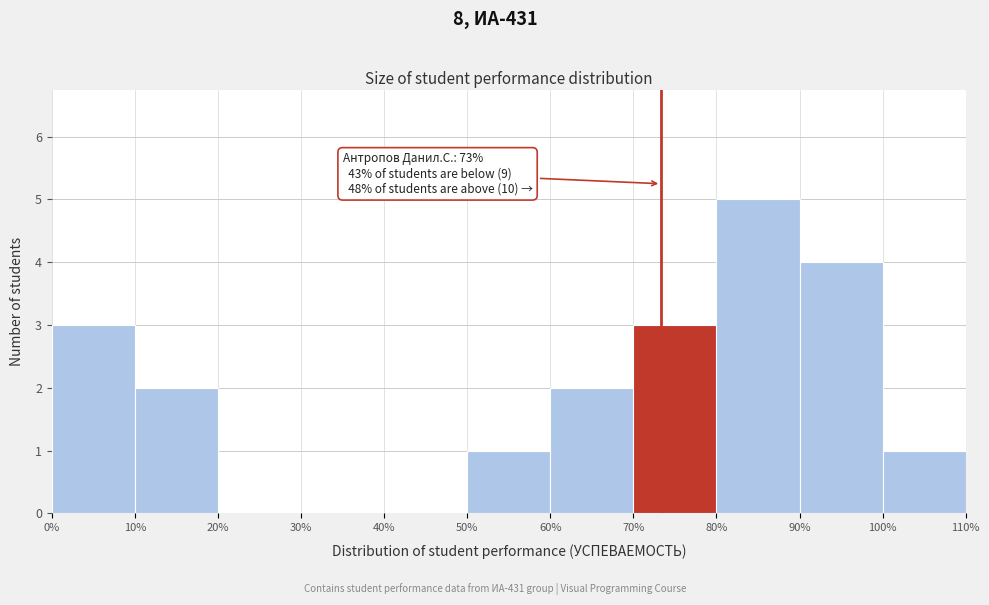

Over which range of the x-axis is the bar tallest?

80% to 90%